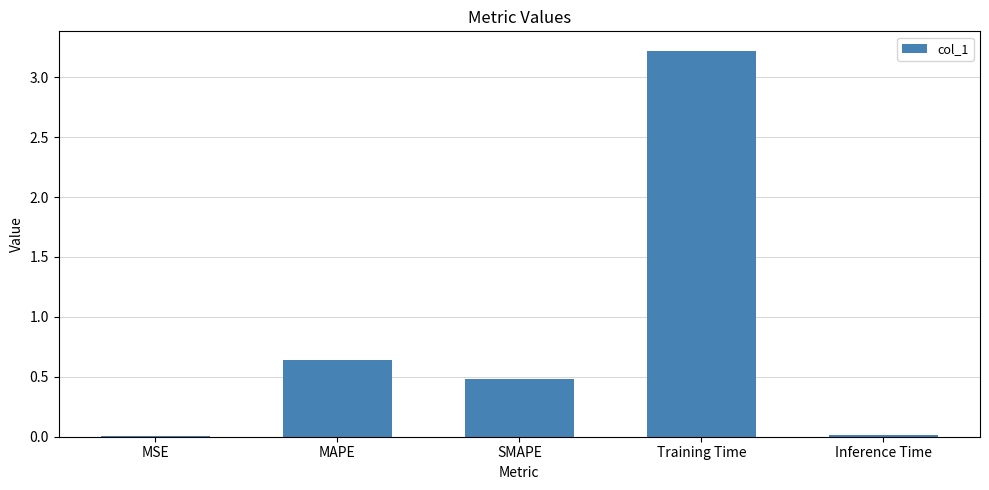

What is the maximum value shown in the chart?

3.2